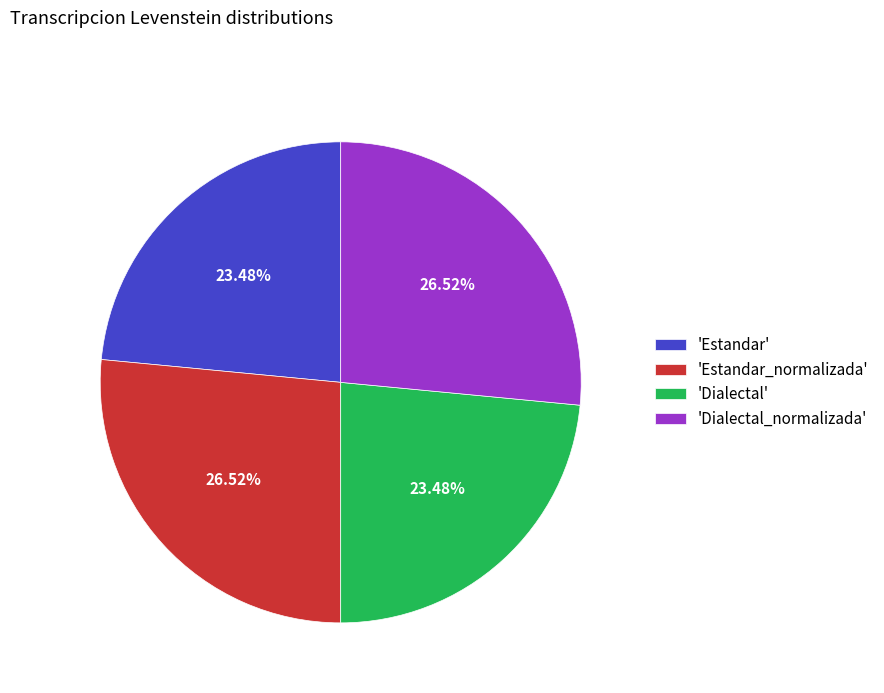

Approximately how many times larger is the value at 'Dialectal' compared to 'Estandar'?

1.0